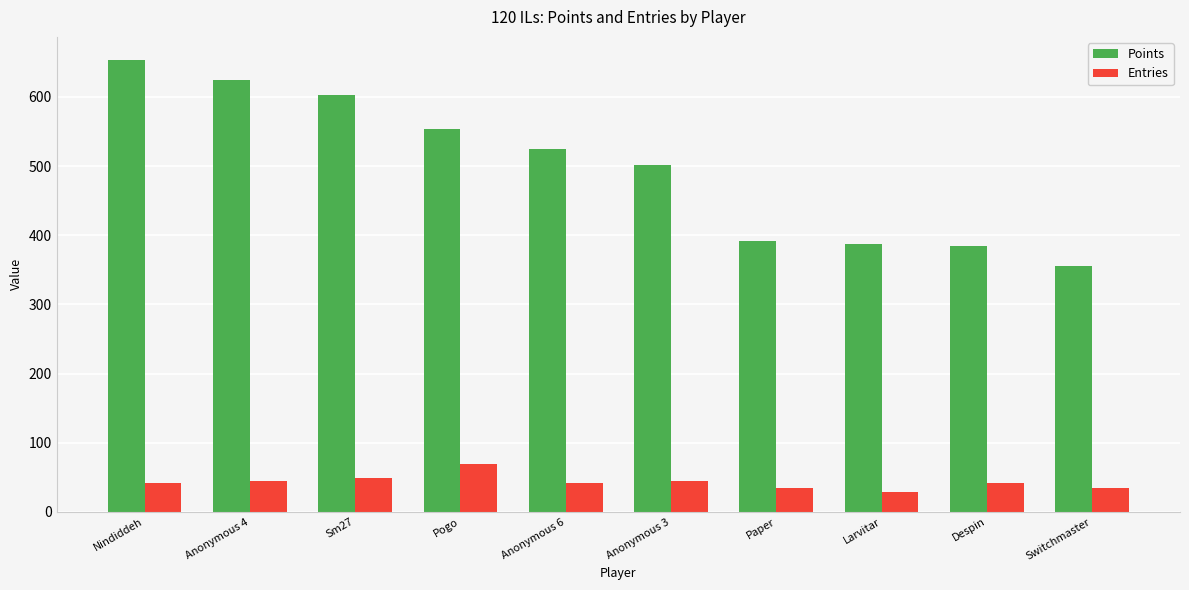

At which category does the chart reach its peak across all series?

Nindiddeh